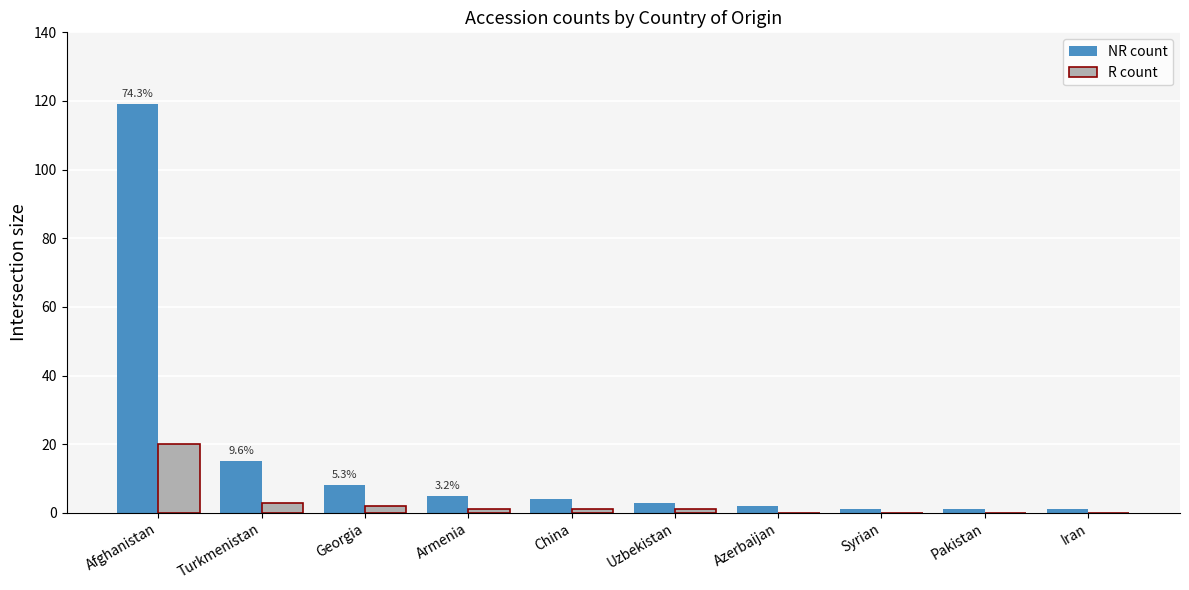

What is the total value across all series at Turkmenistan?

18